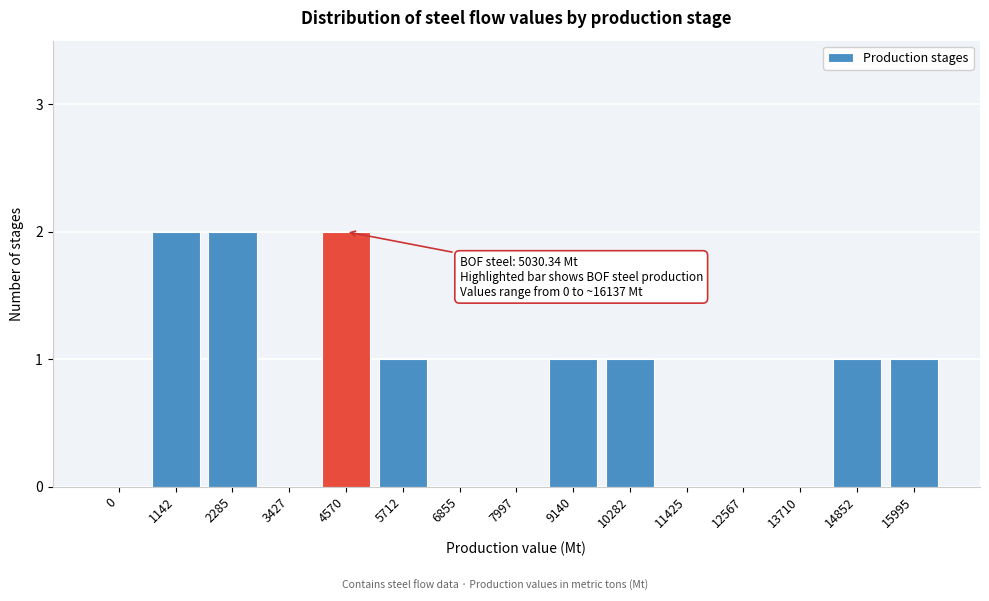

Reading left to right, list all the values displayed in this chart.

0=0	1142=2	2285=2	3427=0	4570=2	5712=1	6855=0	7997=0	9140=1	10282=1	11425=0	12567=0	13710=0	14852=1	15995=1